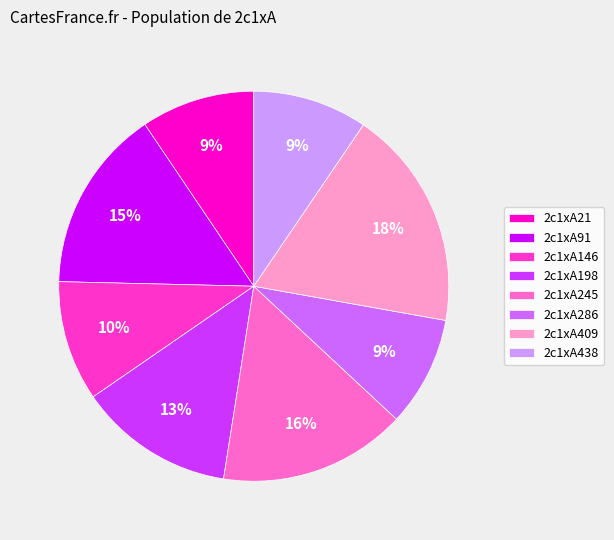

Which category has the biggest portion of the pie?

2c1xA409